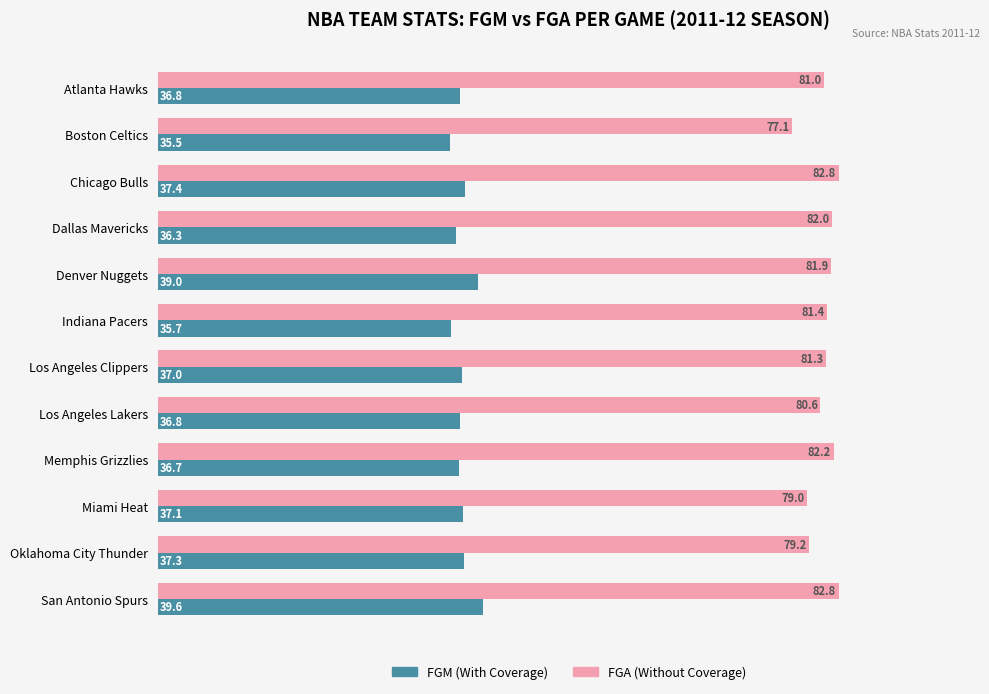

What is the smallest value displayed?

35.5